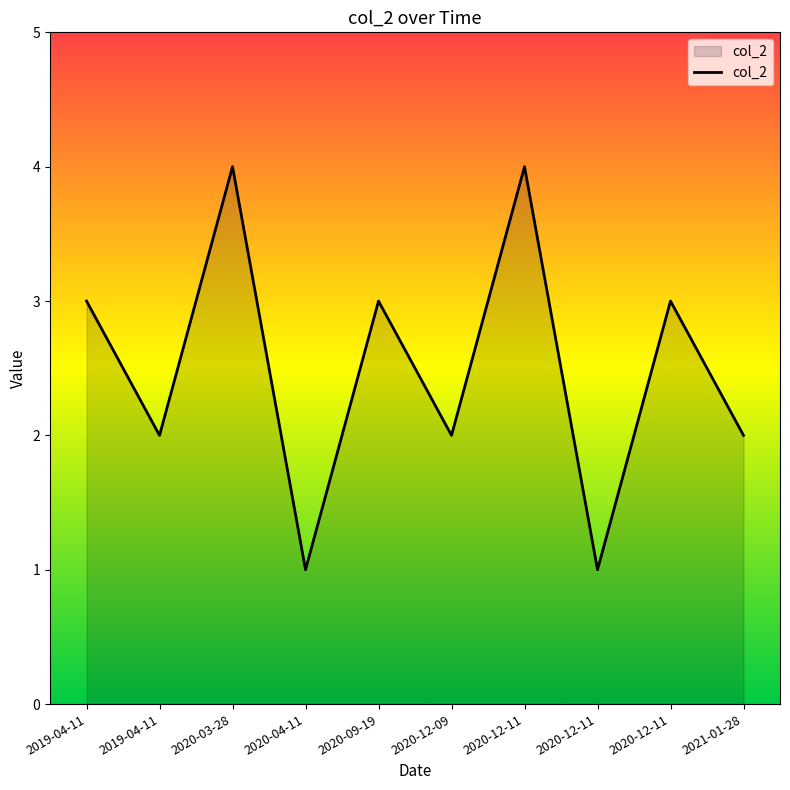

Reading left to right, transcribe all the data shown in this chart.

3	2	4	1	3	2	4	1	3	2